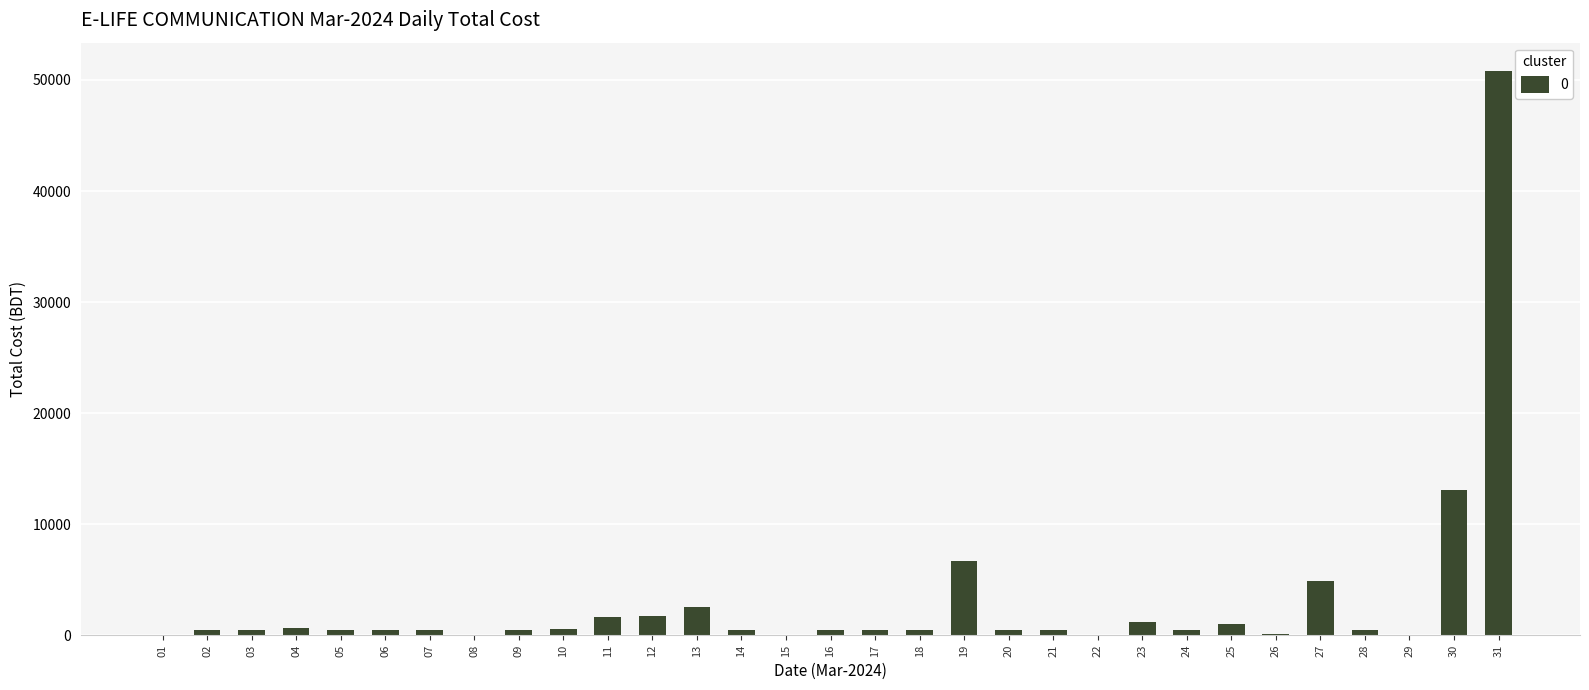

What is the sum of all values?

91590